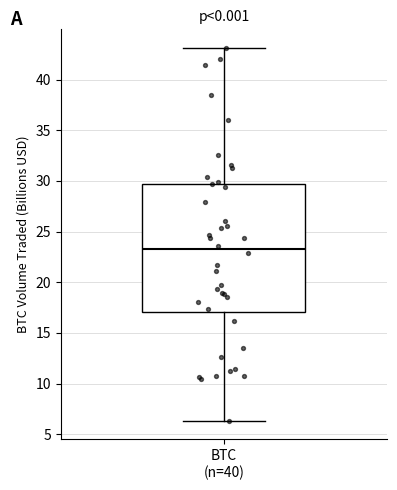

Where is the upper edge of the box for BTC (n=40) on the y-axis? The values are not printed on the chart, so give them approximately, as read against the axis.

29.5